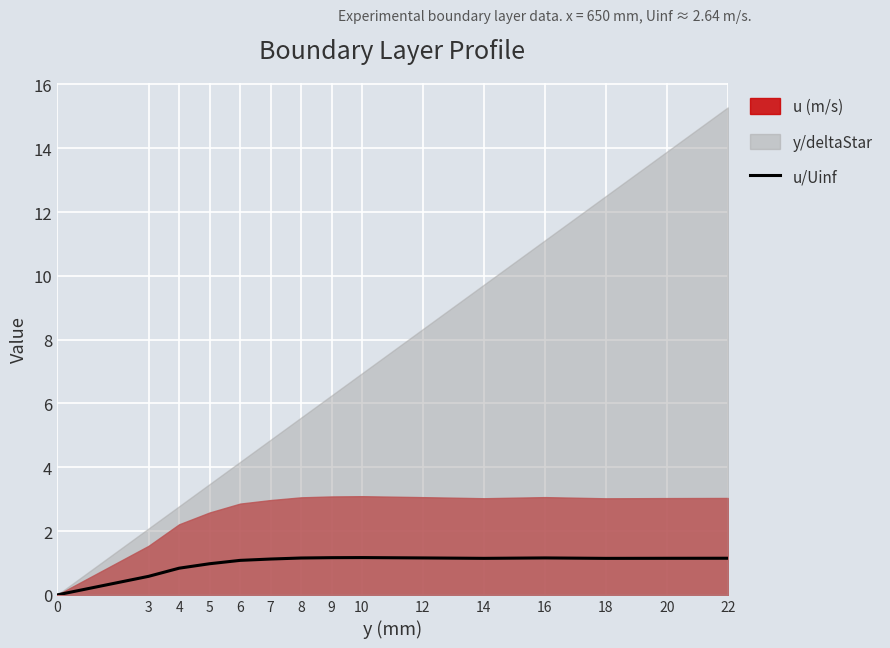

True or false: u/Uinf has a value of 1.1 at 14.

True